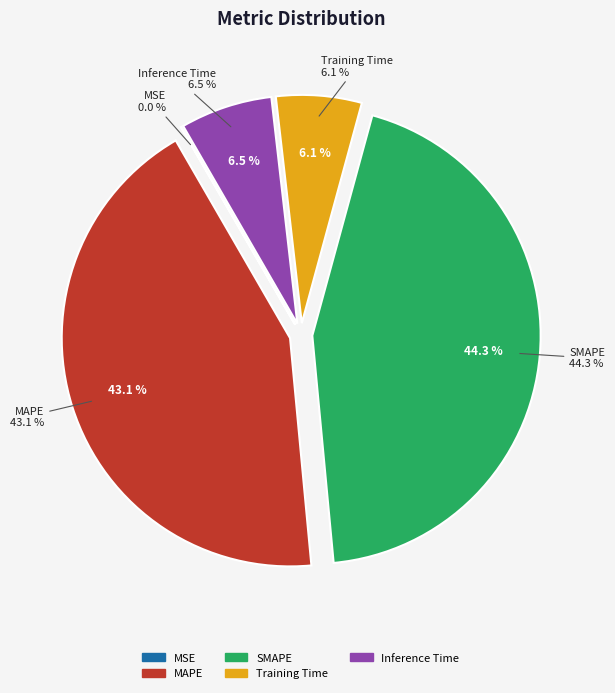

The Inference Time slice represents 1% of the pie. True or false?

False